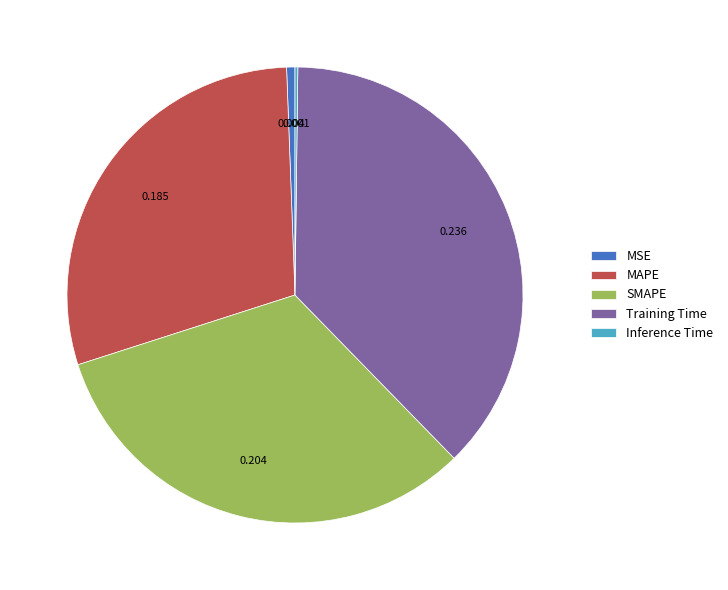

Do Training Time and MAPE together represent more than half of the pie?

Yes